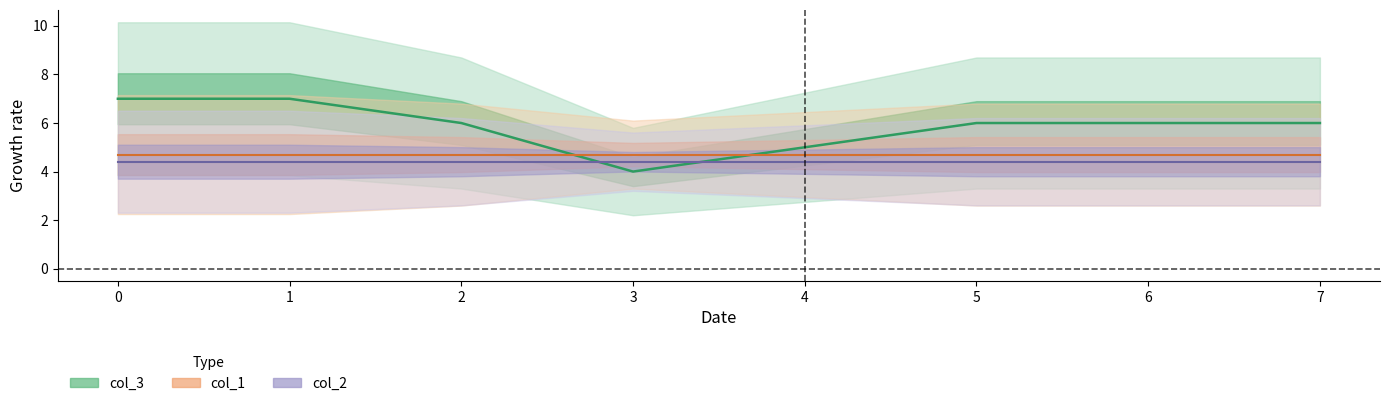

How many lines are shown in the chart?

3